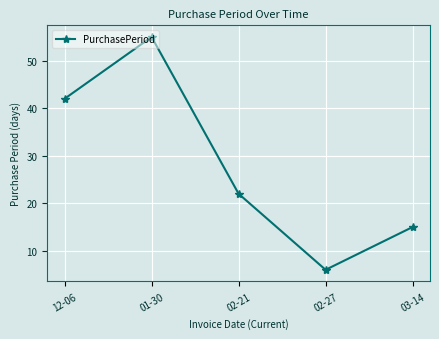

Reading right to left, what are all the values shown in this chart?

15	6	22	55	42